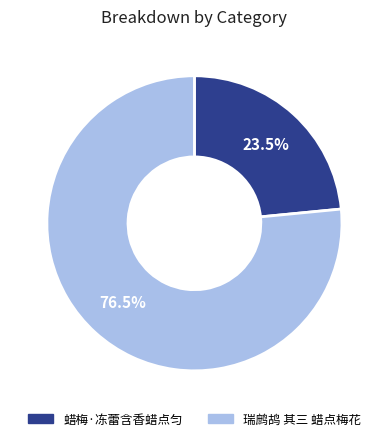

How many segments does this pie chart have?

2